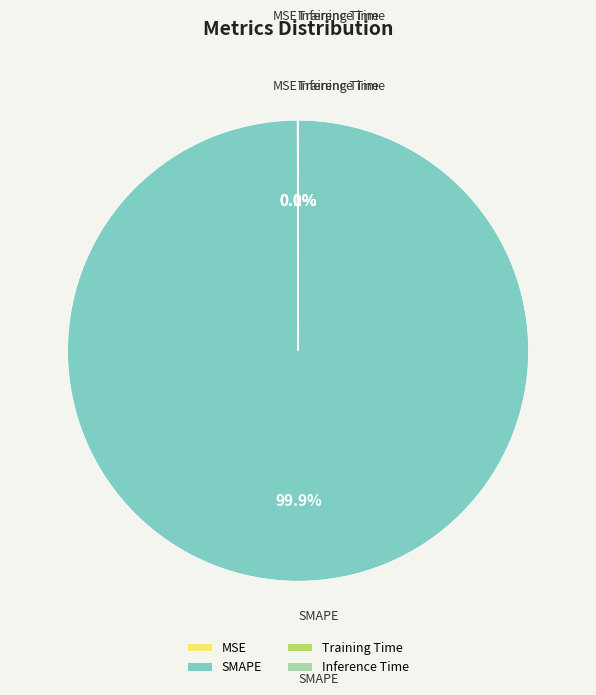

What is the majority slice?

SMAPE